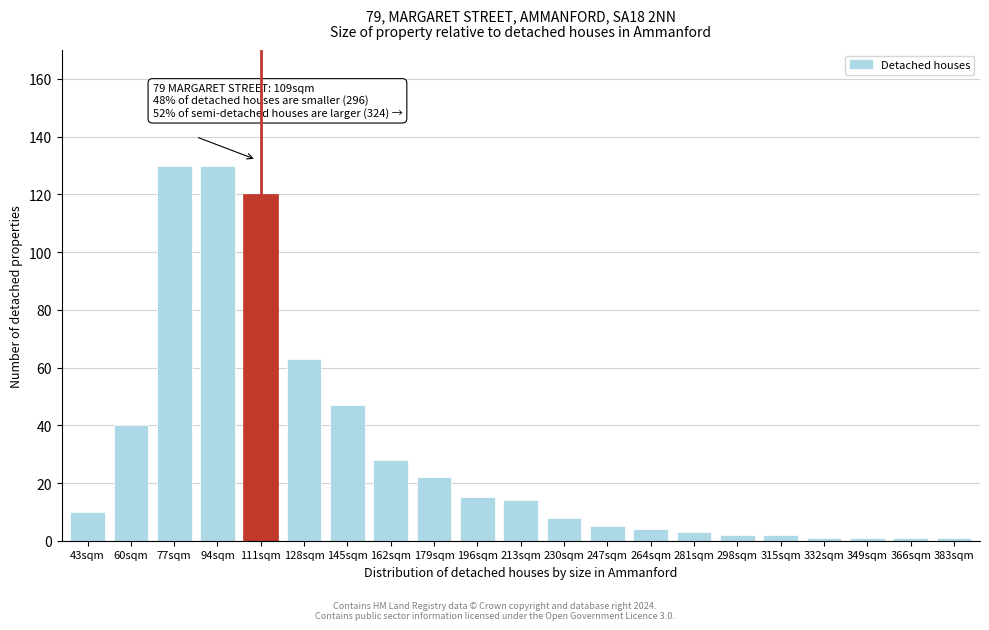

Reading left to right, what are all the values shown in this chart?

43sqm=10	60sqm=40	77sqm=130	94sqm=130	111sqm=120	128sqm=63	145sqm=47	162sqm=28	179sqm=22	196sqm=15	213sqm=14	230sqm=8	247sqm=5	264sqm=4	281sqm=3	298sqm=2	315sqm=2	332sqm=1	349sqm=1	366sqm=1	383sqm=1